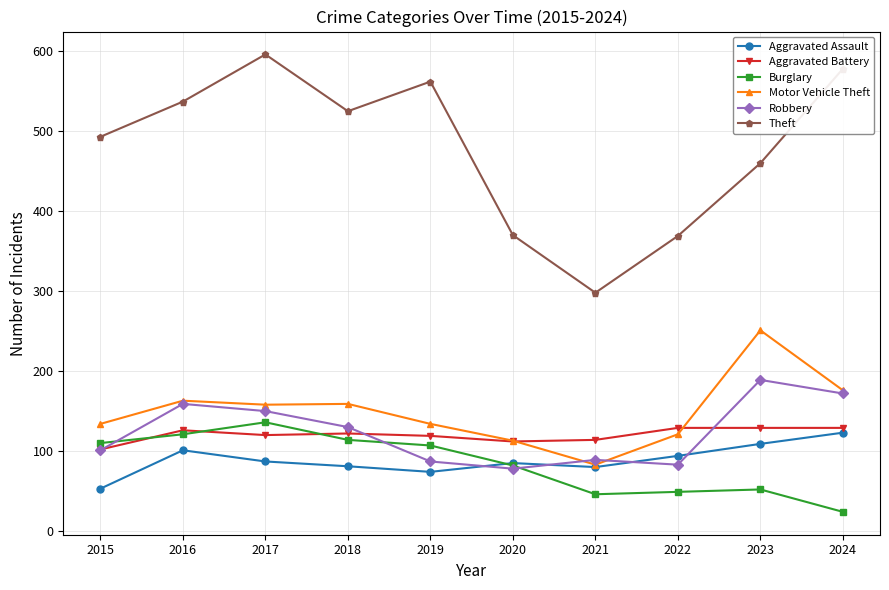

What are all the series names shown in the legend?

Aggravated Assault, Aggravated Battery, Burglary, Motor Vehicle Theft, Robbery, Theft